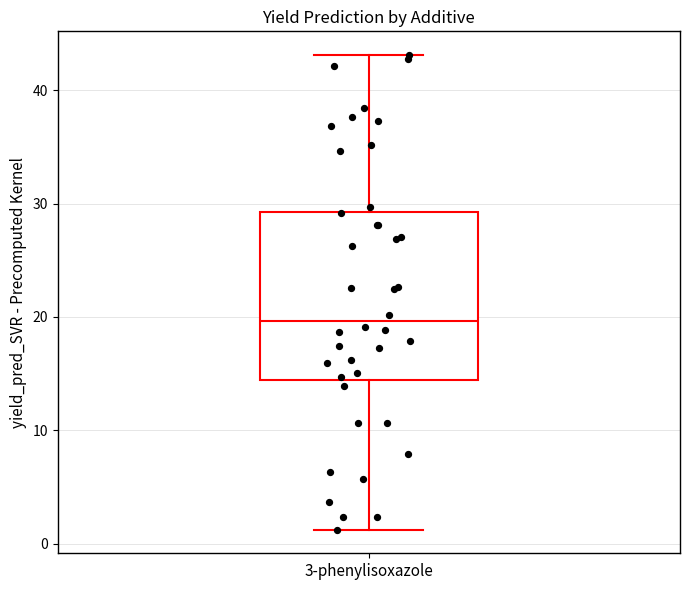

Transcribe this box plot: give where the median line is, the range the box spans, and where the two whiskers end, as read against the y-axis. The values are not printed on the chart, so give them approximately, as read against the axis.

median 20, box 14 to 29, whiskers 1 to 43